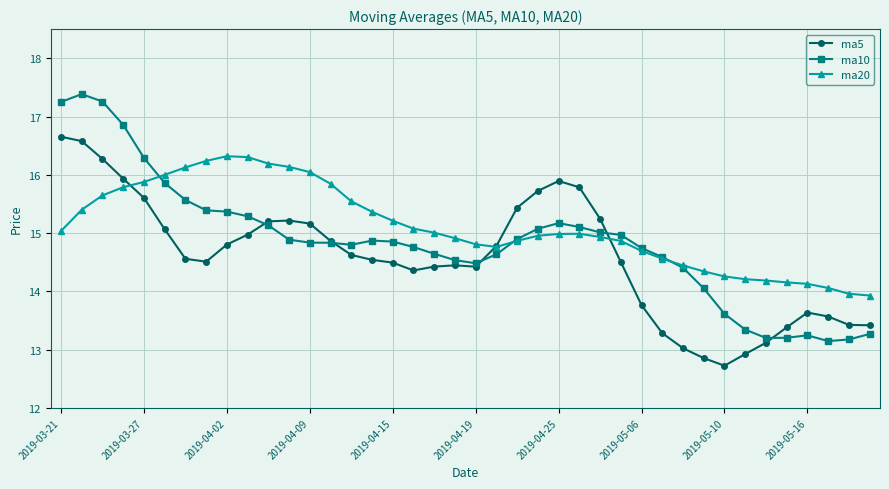

What is the minimum value for ma10?

13.1